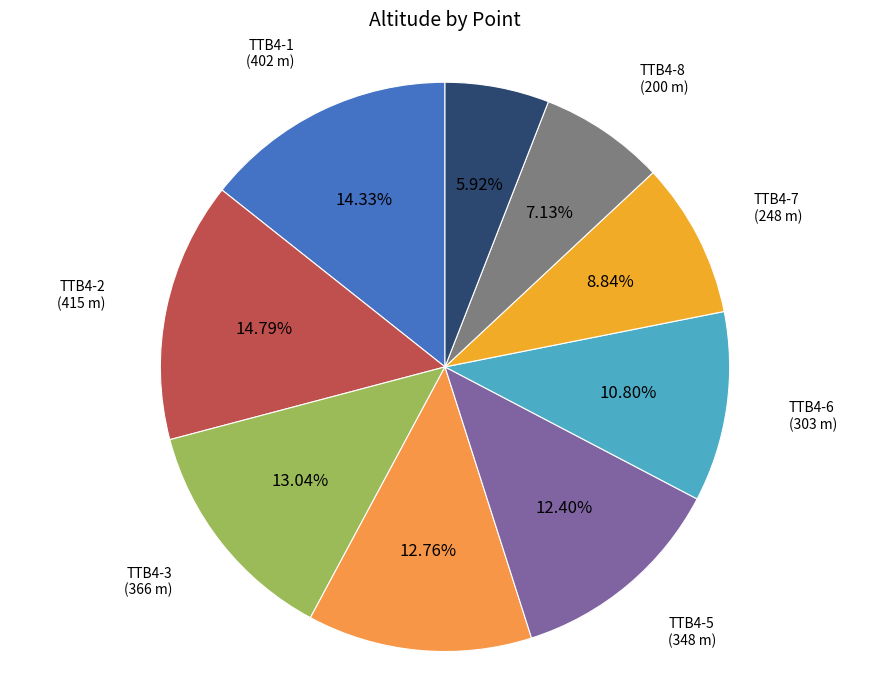

How many slices are in this pie chart?

9